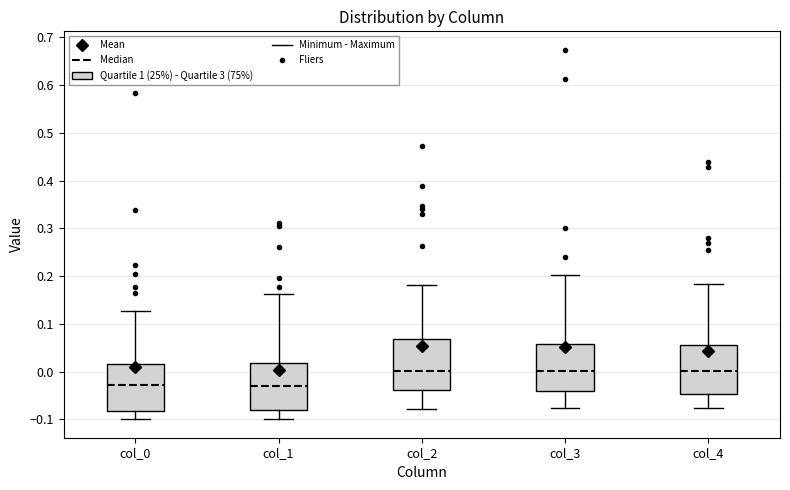

Where does the lower whisker of the box for col_4 end on the y-axis? The values are not printed on the chart, so give them approximately, as read against the axis.

-0.08